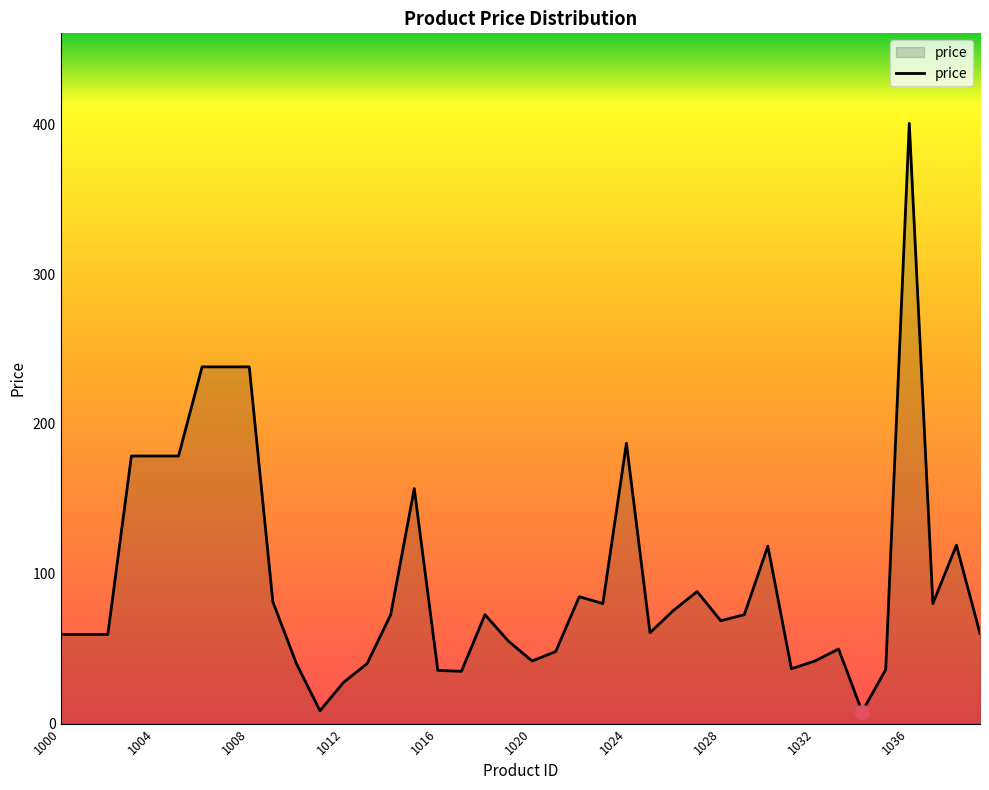

What is the difference between the maximum and minimum values?

392.6